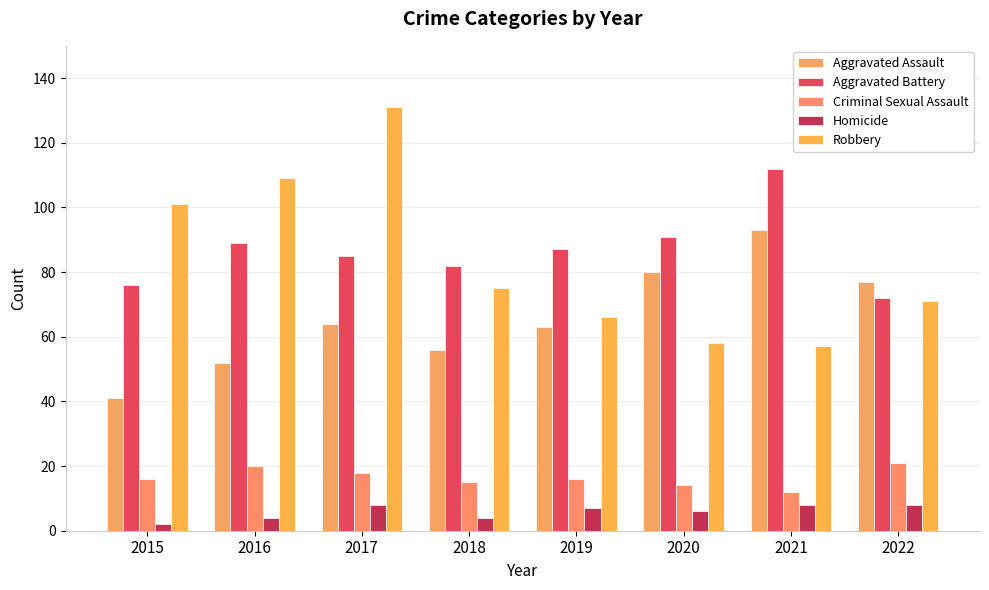

Count the number of data series in this chart.

5